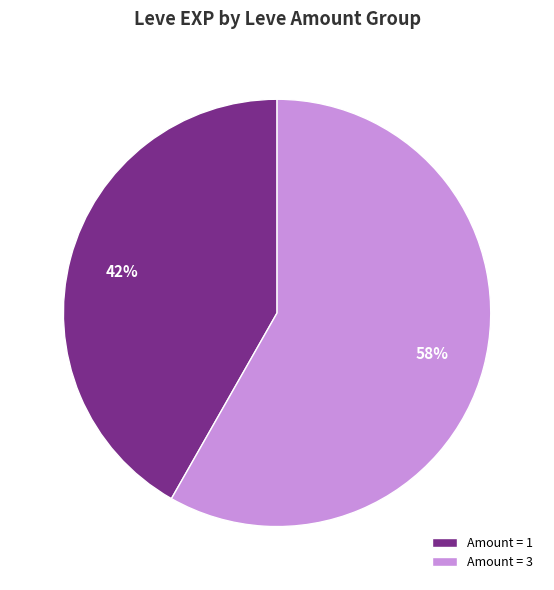

Count the number of slices in the pie.

2